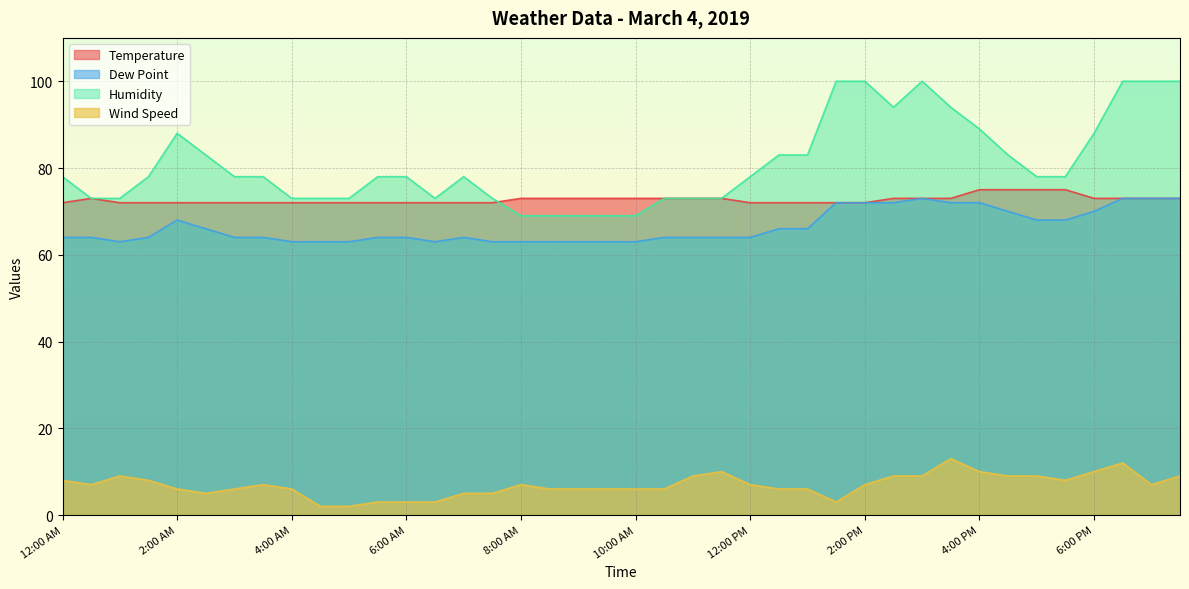

What is the difference between the highest and lowest values at 3:30 PM?

81